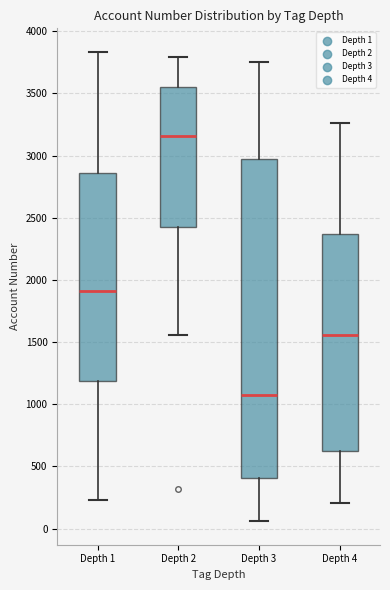

Which box has the highest median line?

Depth 2